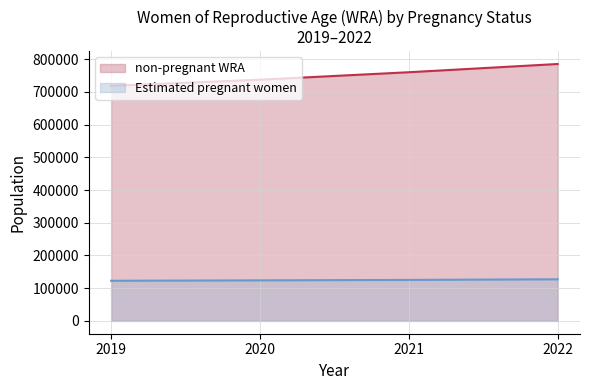

Reading left to right, list all the values displayed in this chart.

non-pregnant WRA: 718915.8	737634.5	760460.6	785645.5
Estimated pregnant women: 122681.2	123906.5	125296.4	127135.5